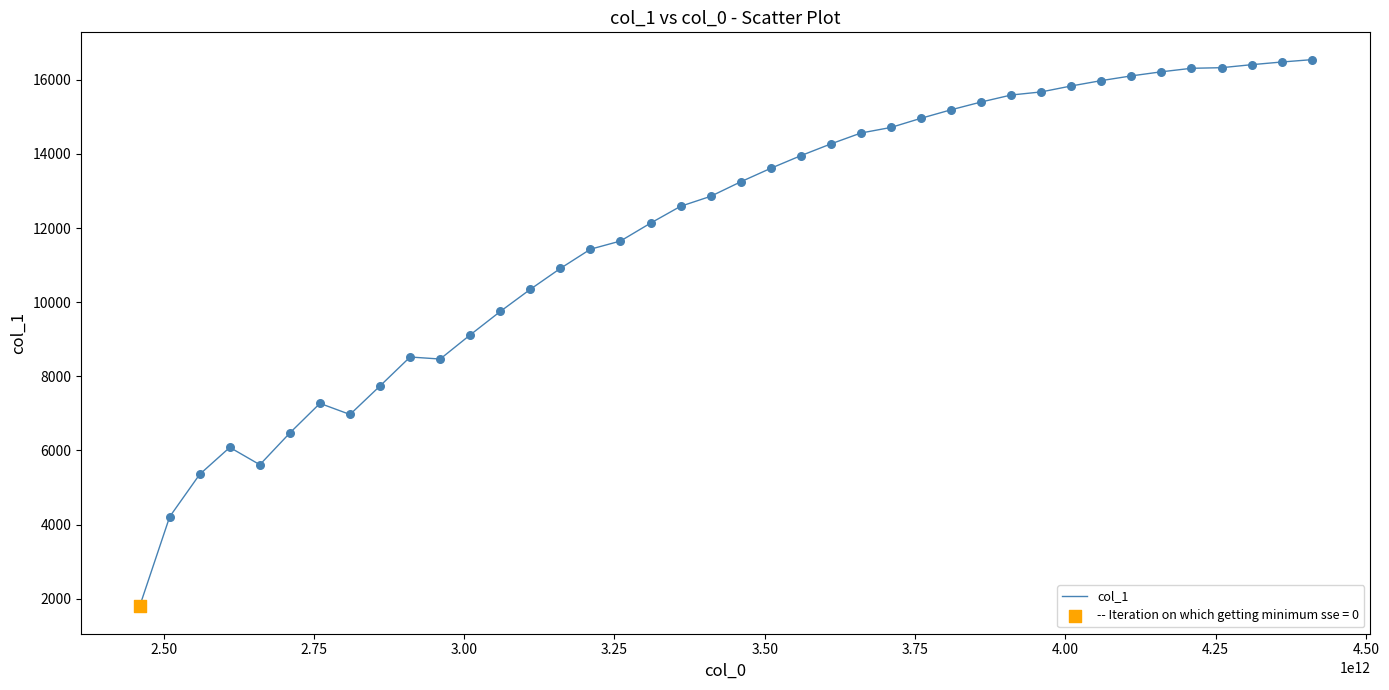

What is the difference between the maximum and minimum values?

14749.1